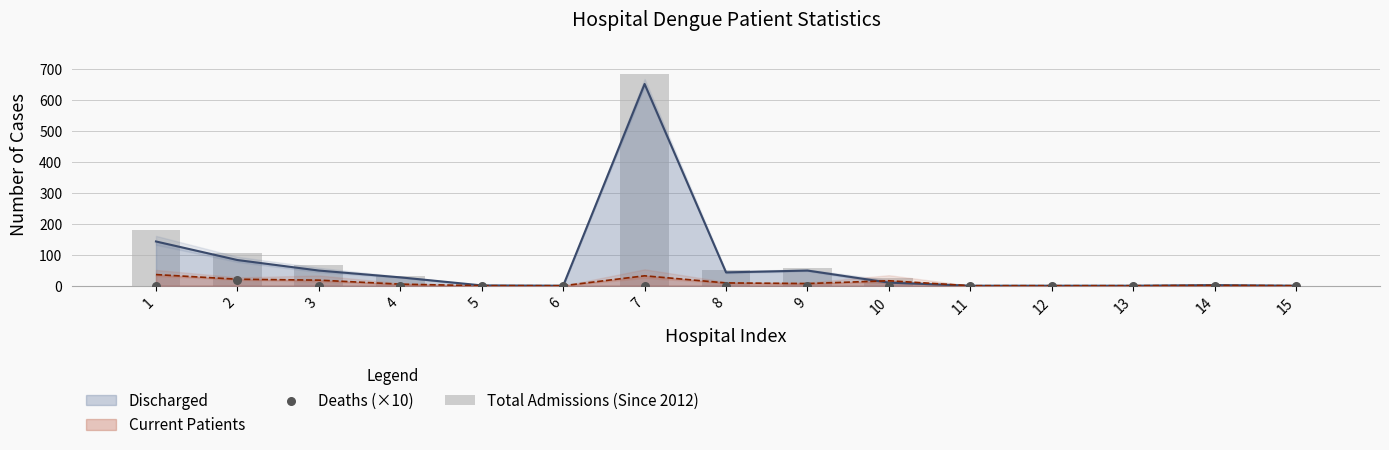

Which series has the widest spread of Y values?

Total Admissions (Since 2012)